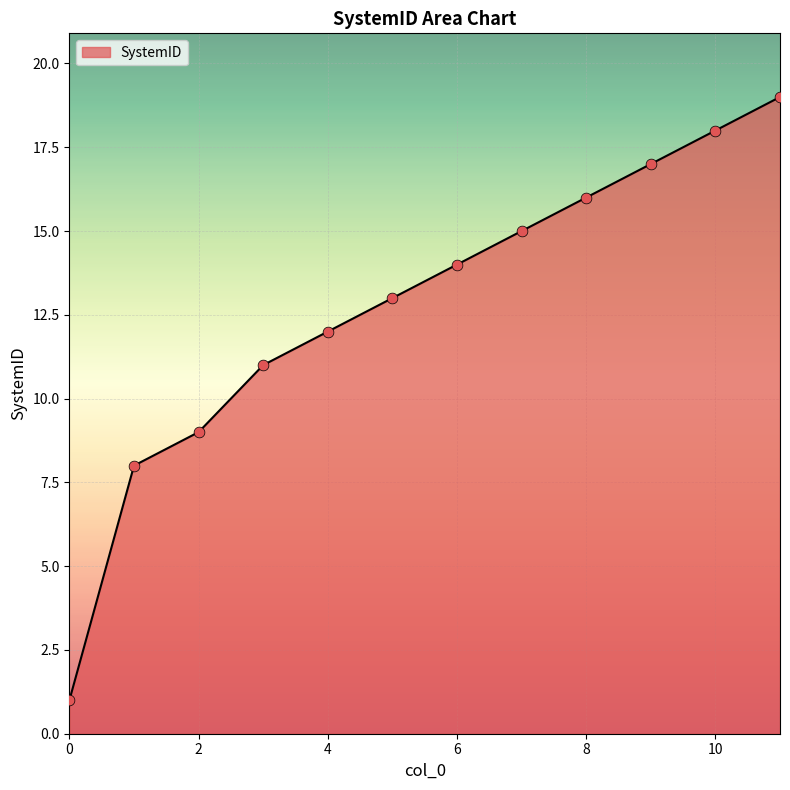

What is the maximum value shown in the chart?

19